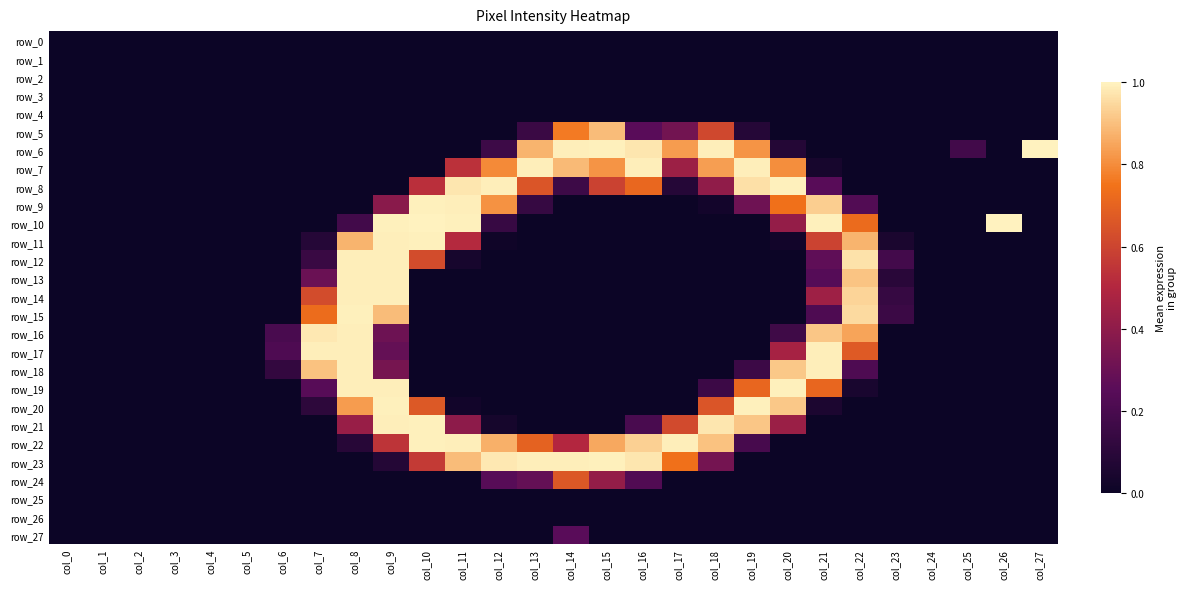

Which category has the highest value in the row_16 series?

col_8